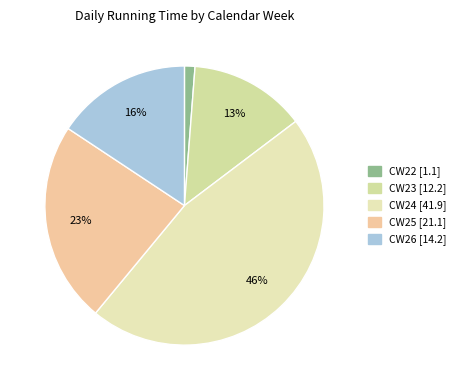

Rank the categories by value from lowest to highest.

CW22, CW23, CW26, CW25, CW24